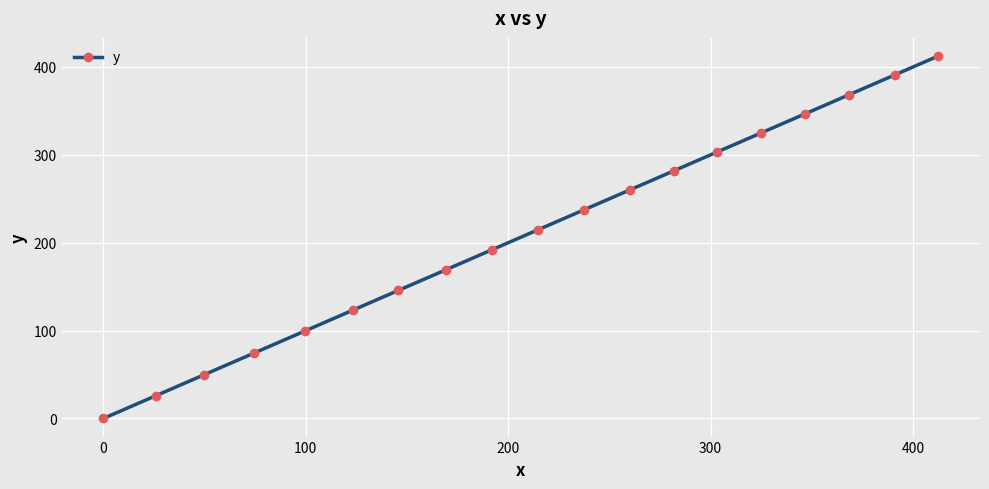

What is the value of the 9th point from the left?

192.1